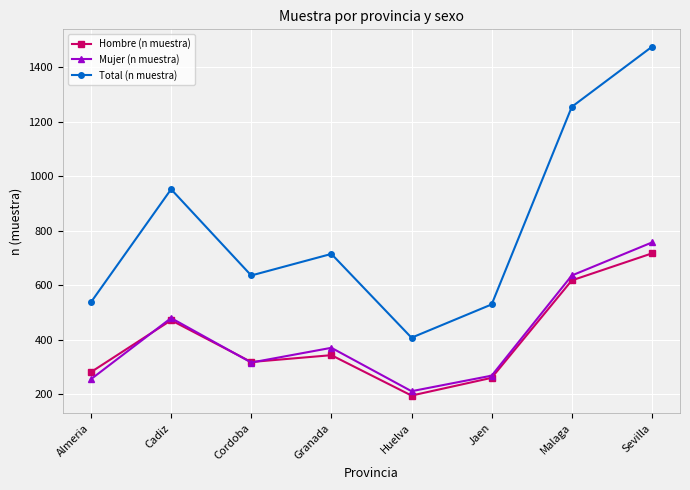

Is it true that Hombre (n muestra) equals 131 at Huelva?

False